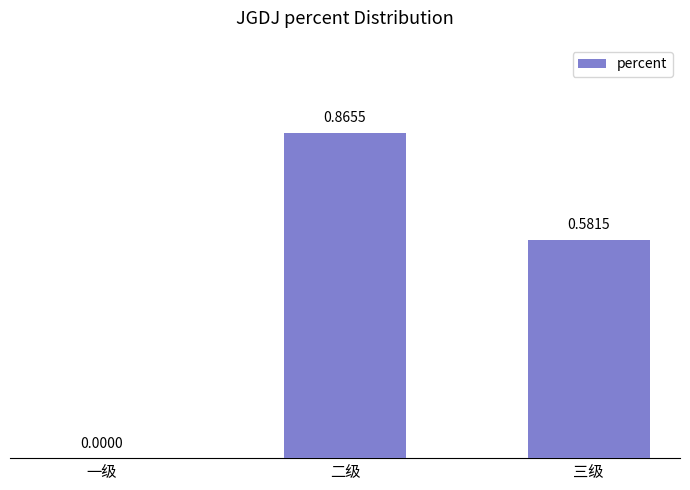

What is the sum of all values?

1.4